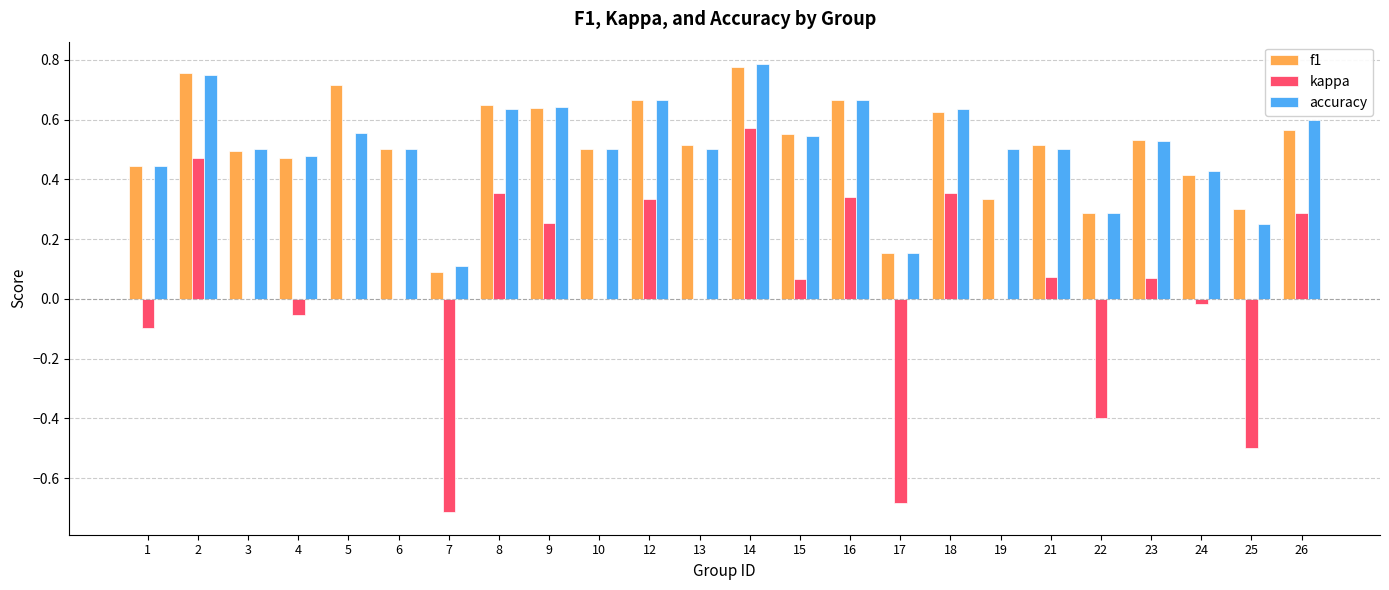

What is the total value across all series at 6?

1.0